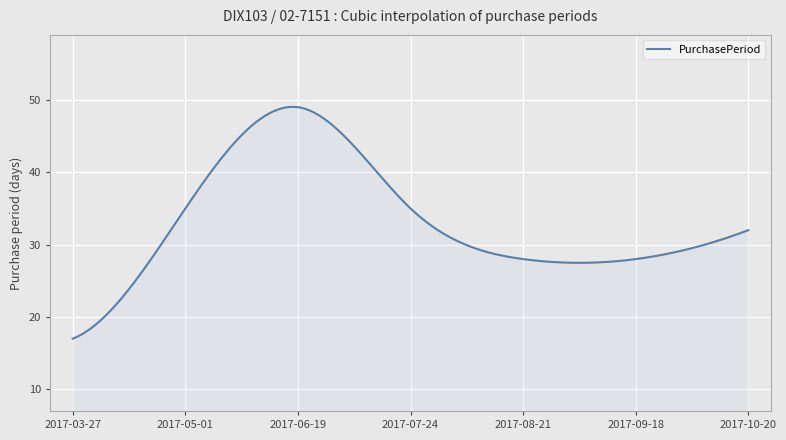

What is the difference between the maximum and minimum values?

32.0